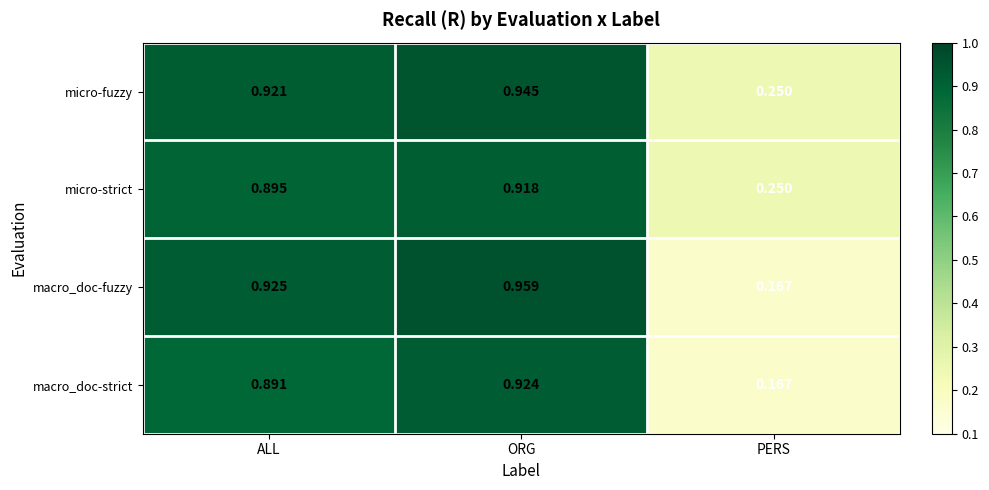

Which series has the largest total across all categories?

micro-fuzzy